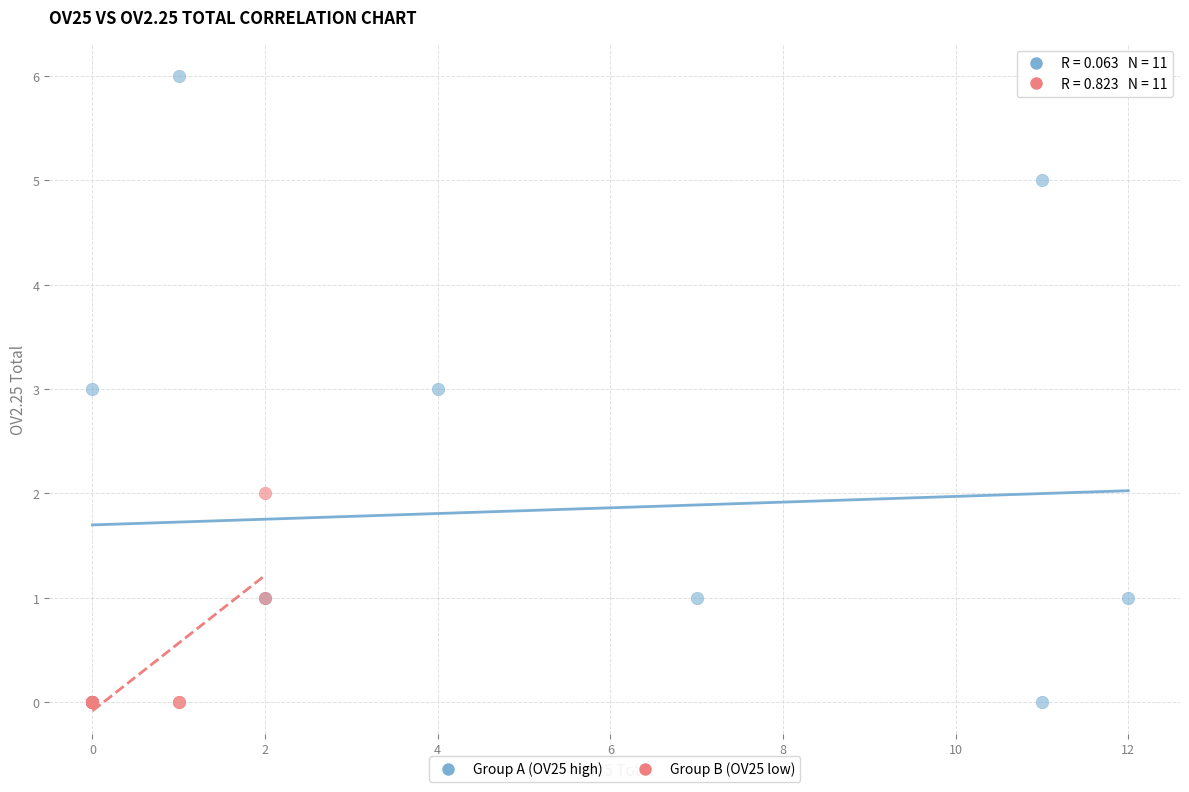

What are all the series names shown in the legend?

Group A (OV25 high), Group B (OV25 low)